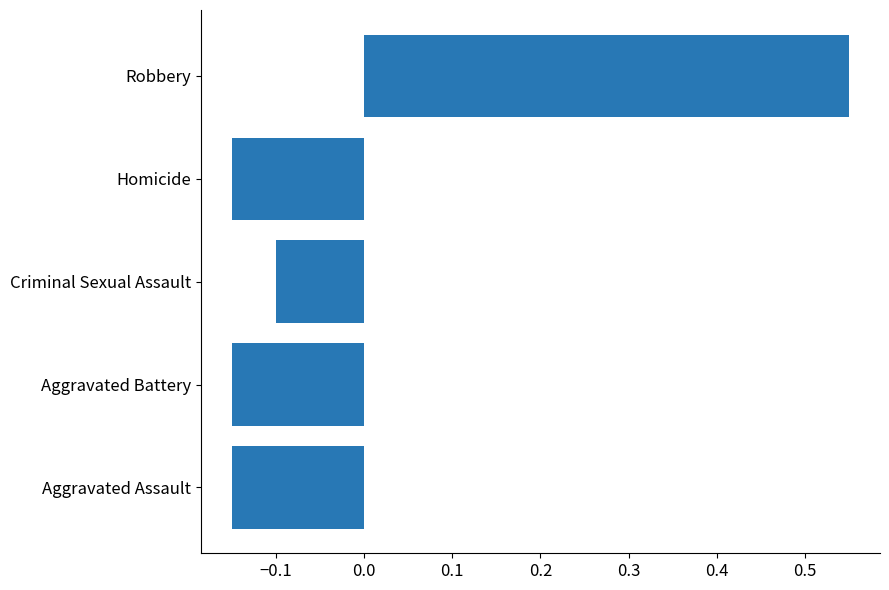

Which category has the highest value across all series?

Robbery